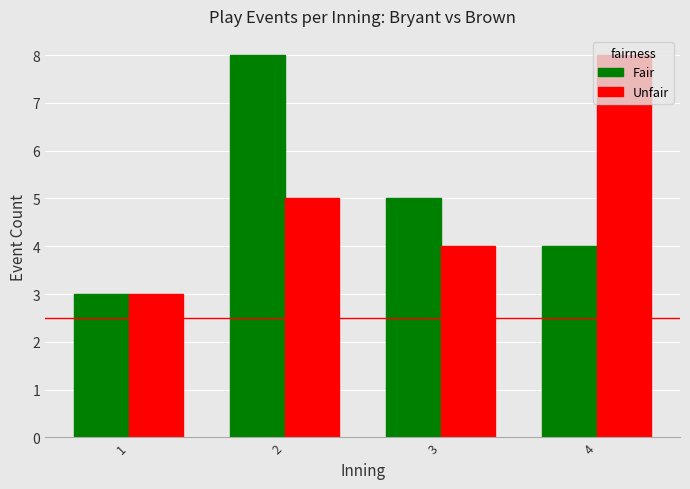

What is the total value across all series at 2?

13